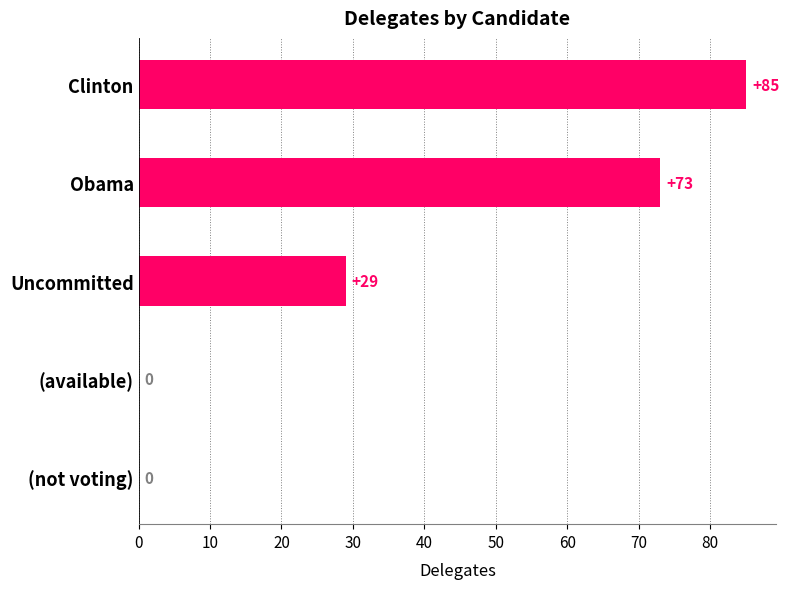

How many values are between 0 and 73?

4